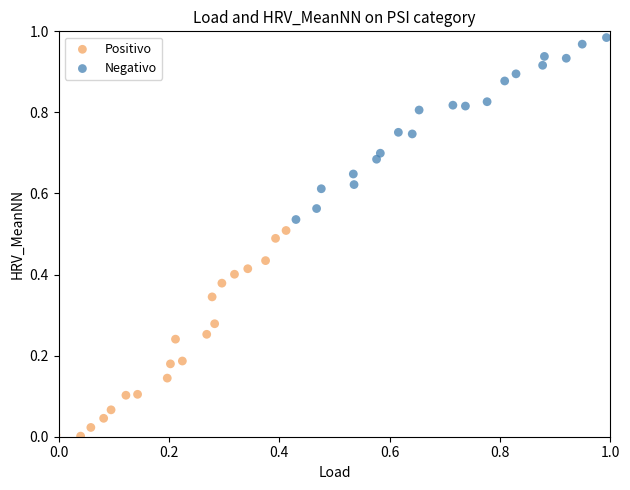

Which series has the largest Y range (max minus min)?

Positivo